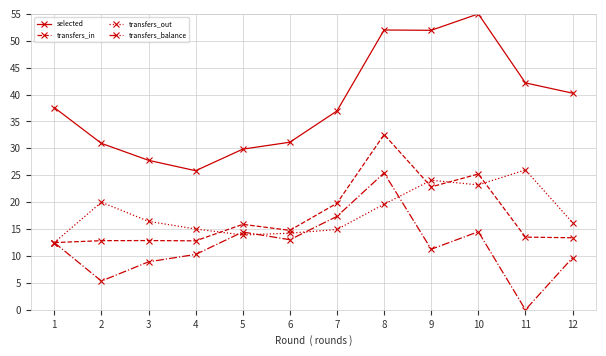

How many lines are shown in the chart?

4